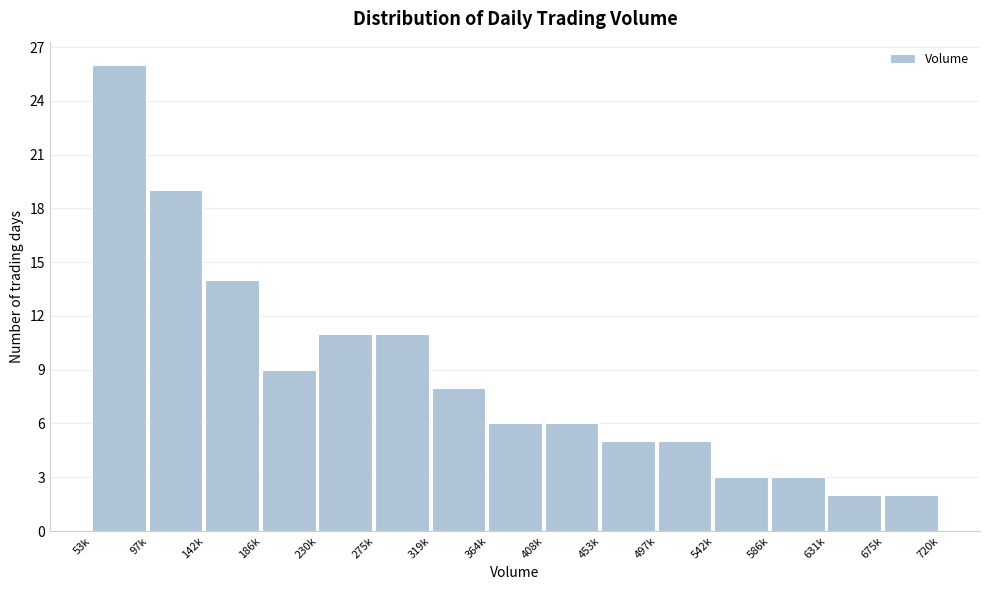

Reading right to left, list all the values displayed in this chart.

675k=2	631k=2	586k=3	542k=3	497k=5	453k=5	408k=6	364k=6	319k=8	275k=11	230k=11	186k=9	142k=14	97k=19	53k=26